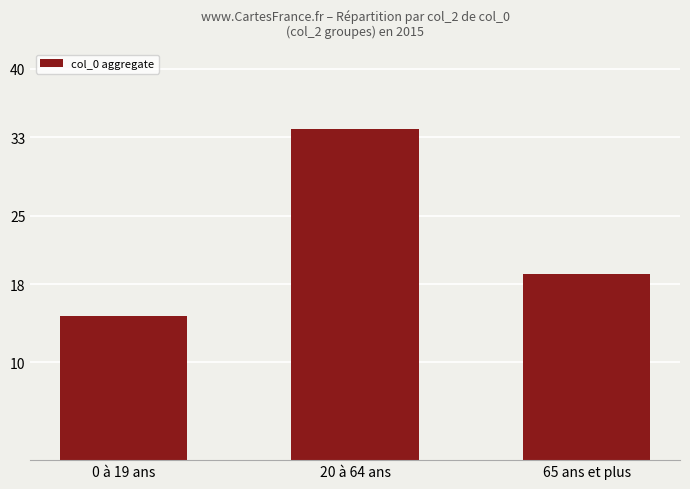

Where does the data first go above 19006?

20 à 64 ans